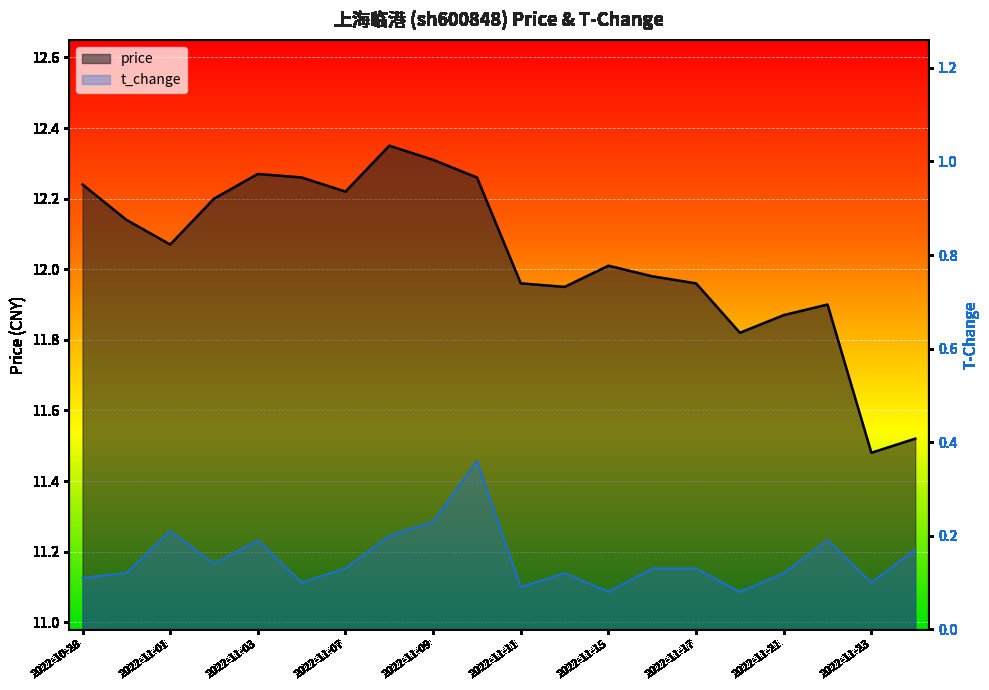

Reading right to left, what are all the values shown in this chart?

price: 11.5	11.5	11.9	11.9	11.8	12.0	12.0	12.0	11.9	12.0	12.3	12.3	12.3	12.2	12.3	12.3	12.2	12.1	12.1	12.2
t_change: 0.2	0.1	0.2	0.1	0.1	0.1	0.1	0.1	0.1	0.1	0.4	0.2	0.2	0.1	0.1	0.2	0.1	0.2	0.1	0.1